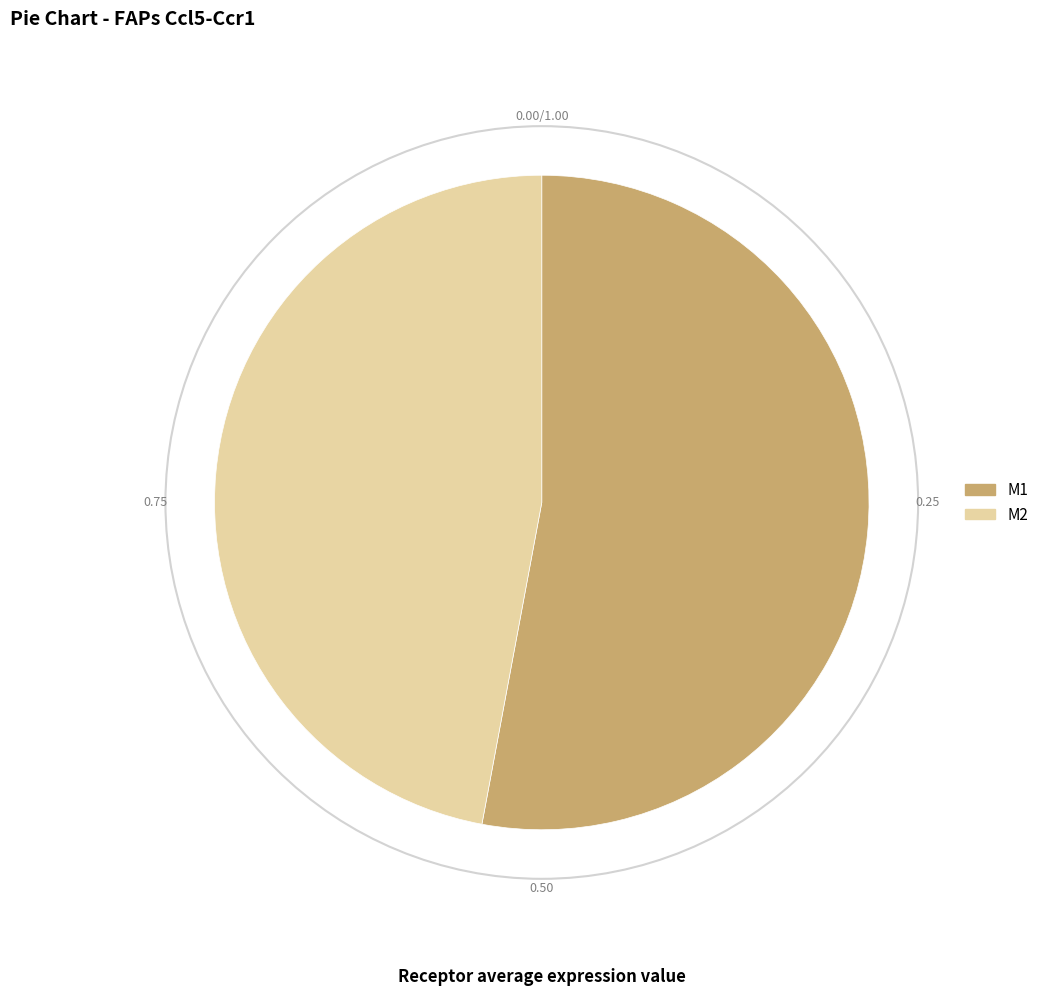

Is there a majority slice in this chart?

Yes